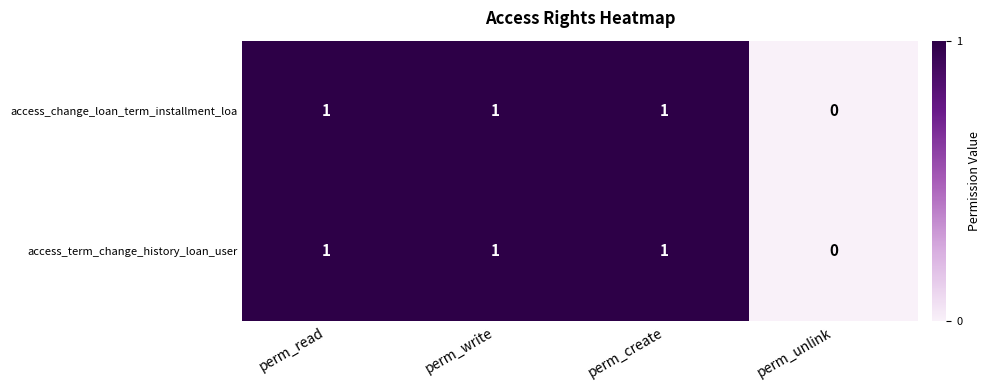

The value of access_term_change_history_loan_user at perm_write is 0. True or false?

False